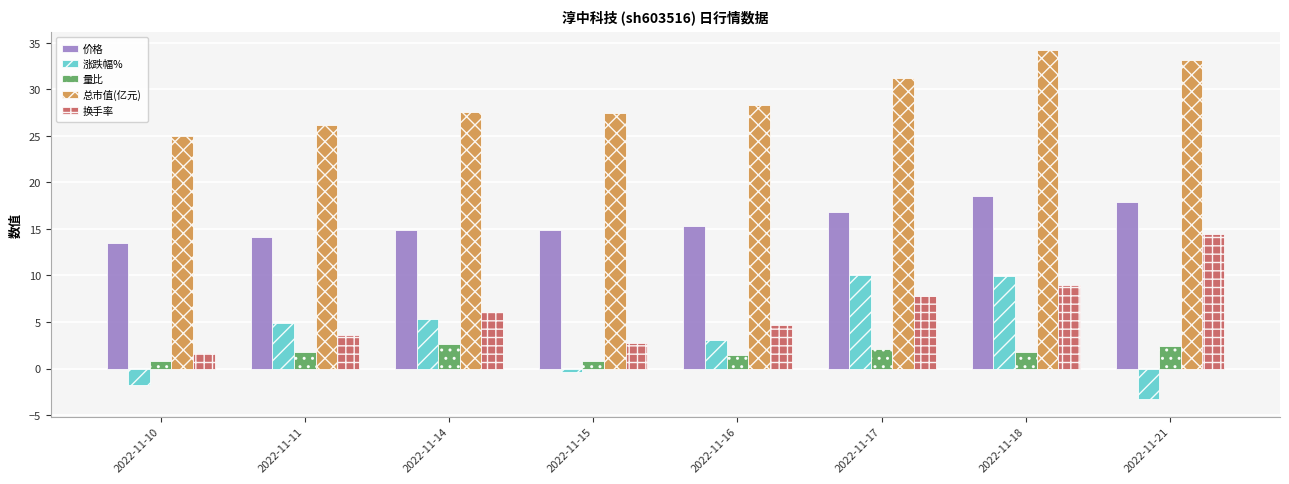

Rank the series at 2022-11-17 from highest to lowest value.

总市值(亿元), 价格, 涨跌幅%, 换手率, 量比